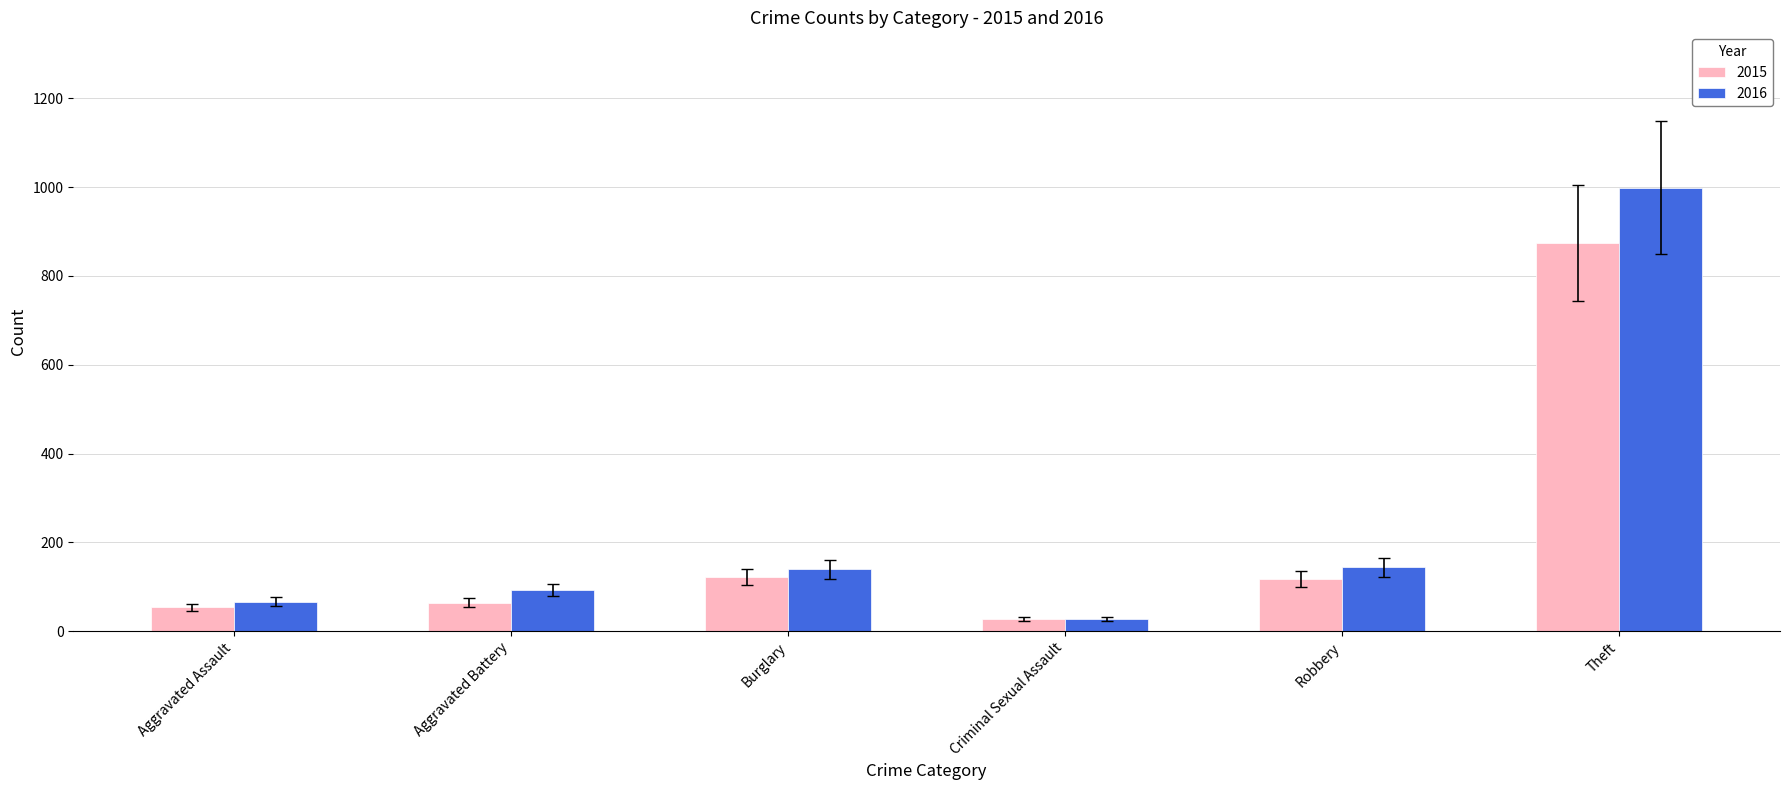

At which label does 2016 reach its minimum?

Criminal Sexual Assault